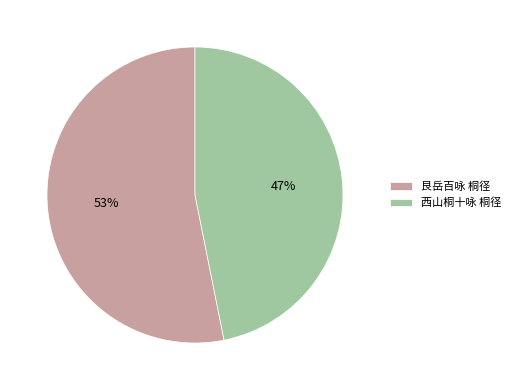

Is it true that 艮岳百咏 桐径 is 41% of the pie?

False